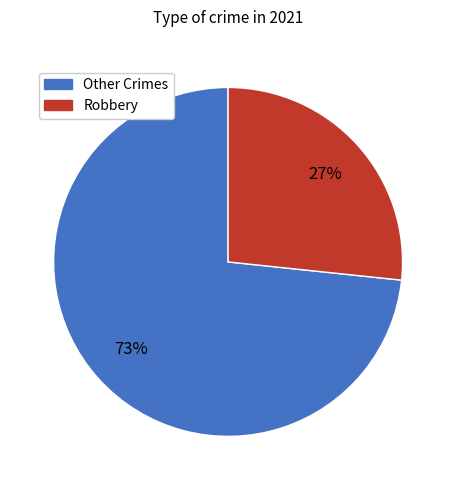

To the nearest percent, what is the average slice percentage?

50%